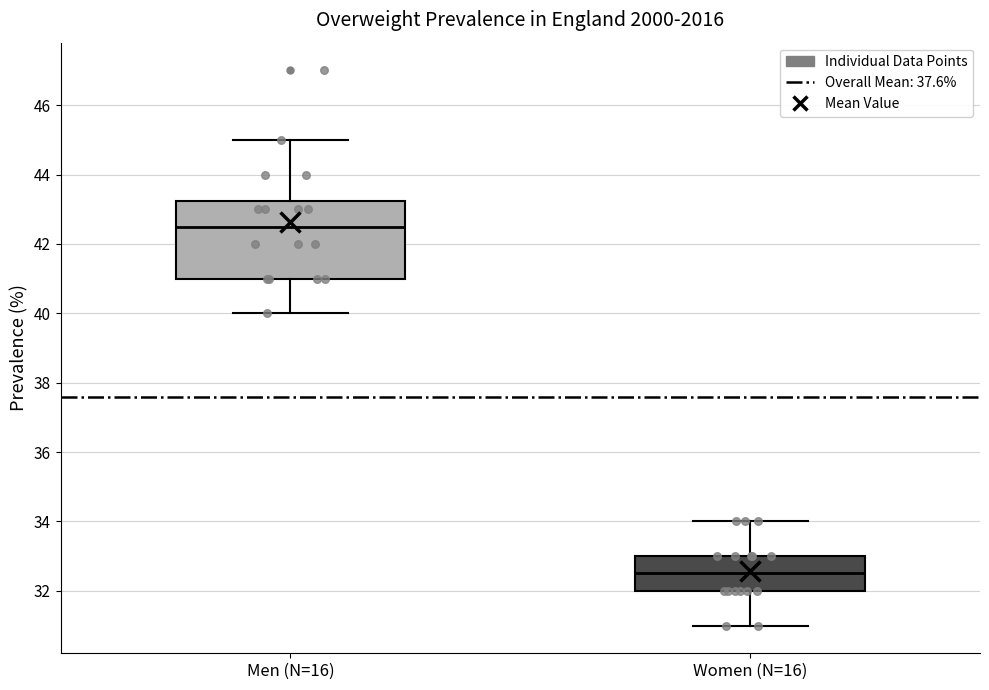

Reading left to right, read every box against the y-axis: the position of its median line, the range the box covers, and the ends of its whiskers. The values are not printed on the chart, so give them approximately, as read against the axis.

Men (N=16): median 42.6, box 41.0 to 43.2, whiskers 40.0 to 45.0
Women (N=16): median 32.6, box 32.0 to 33.0, whiskers 31.0 to 34.0